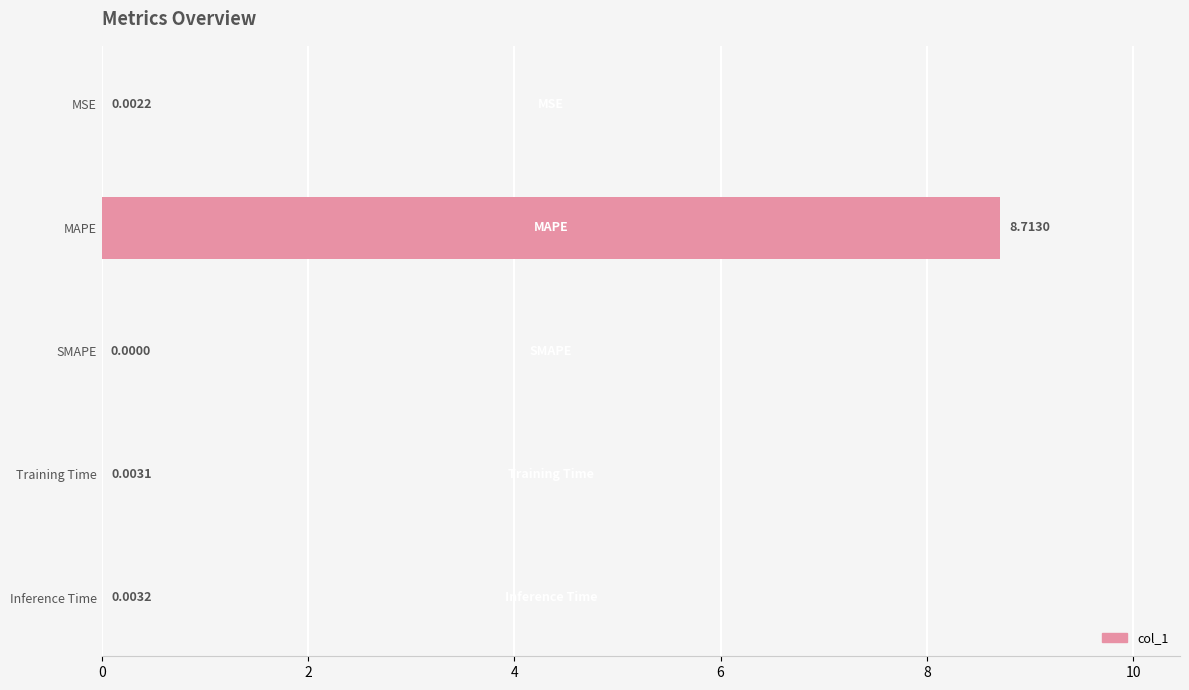

Which label corresponds to the largest value in the chart?

MAPE